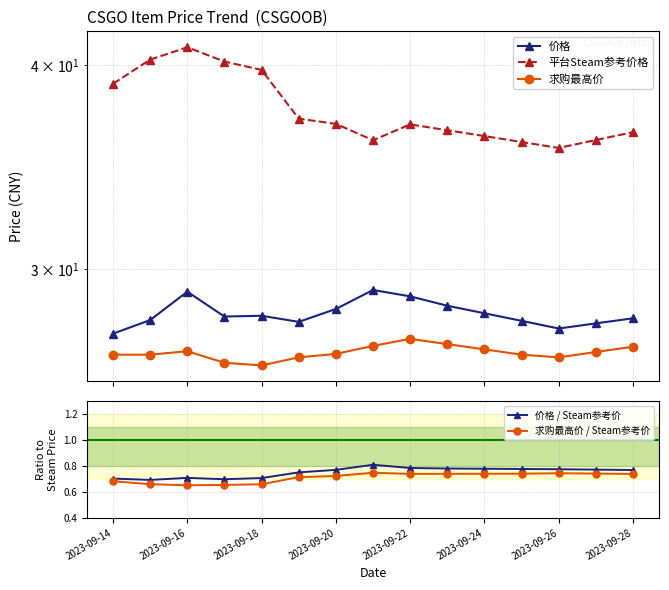

Is it true that 求购最高价 / Steam参考价 equals 0.3 at 2023-09-22?

False